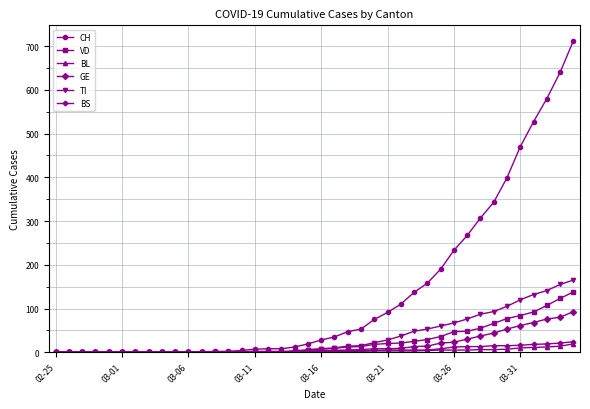

What is the highest value of the VD series?

138